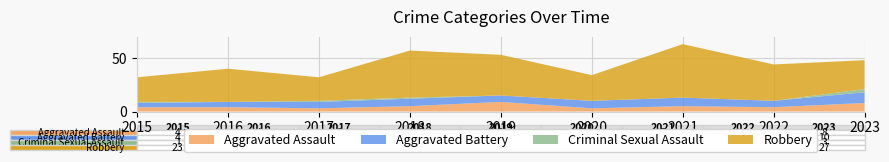

Reading left to right, extract all data points from this chart.

Aggravated Assault: 2015=4	2016=4	2017=3	2018=5	2019=9	2020=3	2021=5	2022=4	2023=8
Aggravated Battery: 2015=4	2016=5	2017=6	2018=7	2019=6	2020=7	2021=8	2022=6	2023=10
Criminal Sexual Assault: 2015=1	2016=0	2017=1	2018=1	2019=0	2020=0	2021=0	2022=0	2023=3
Robbery: 2015=23	2016=31	2017=22	2018=44	2019=38	2020=24	2021=50	2022=34	2023=27